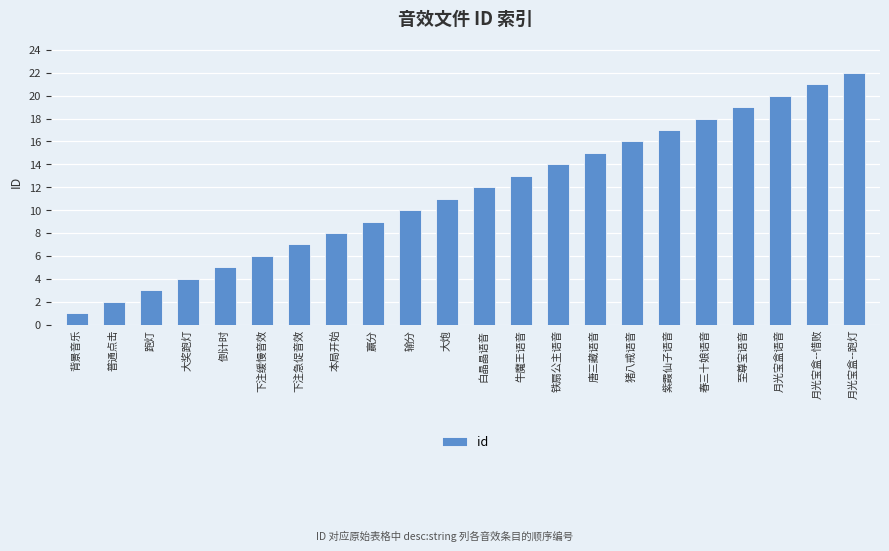

What is the change in value from 普通点击 to 紫霞仙子语音?

+15